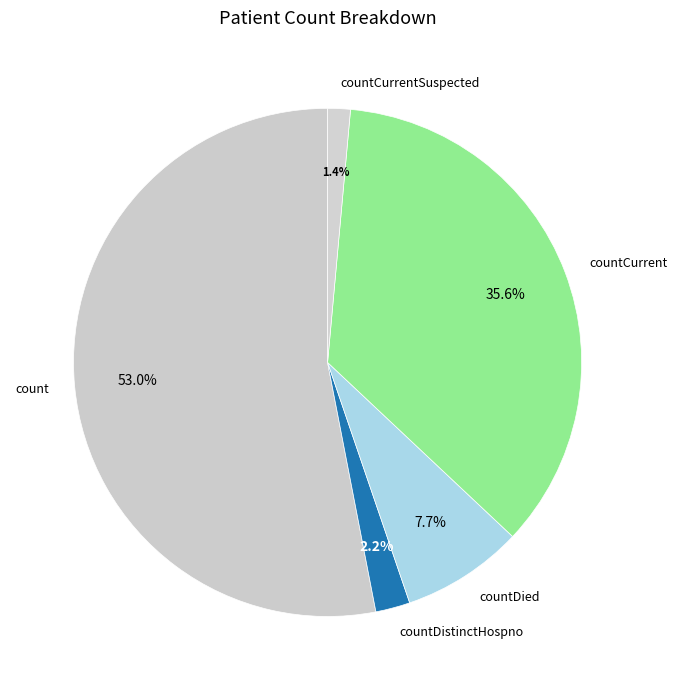

Count the number of slices in the pie.

5